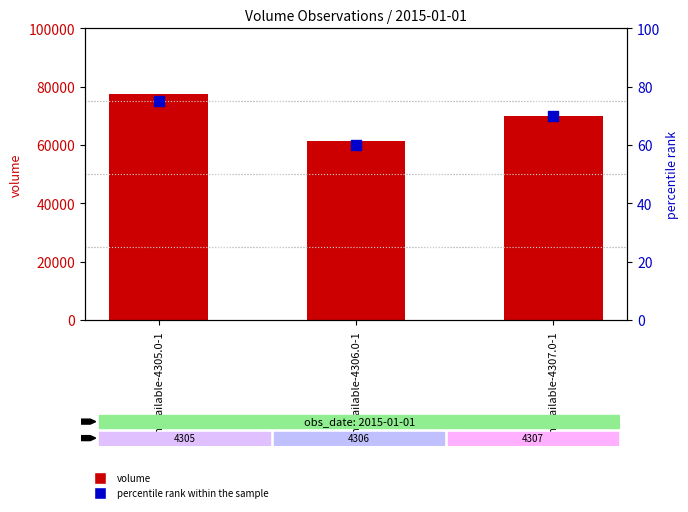

What is the total value across all series at Unavailable-4305.0-1?

77443